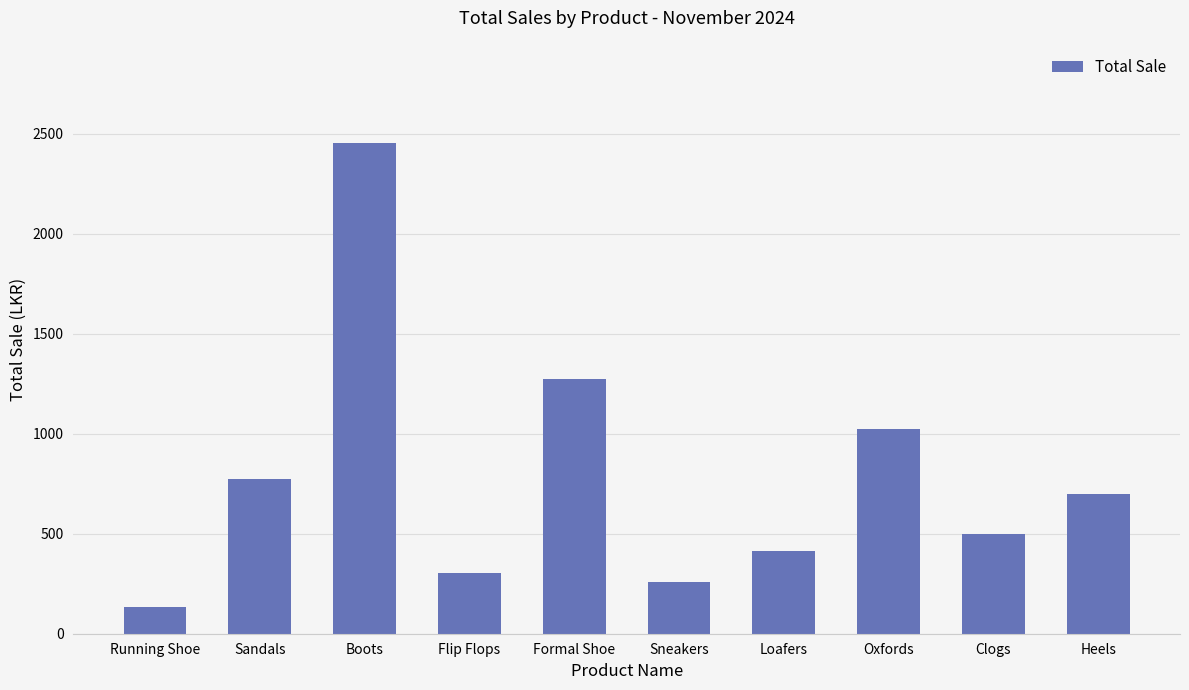

What is the approximate value at Flip Flops?

302.0